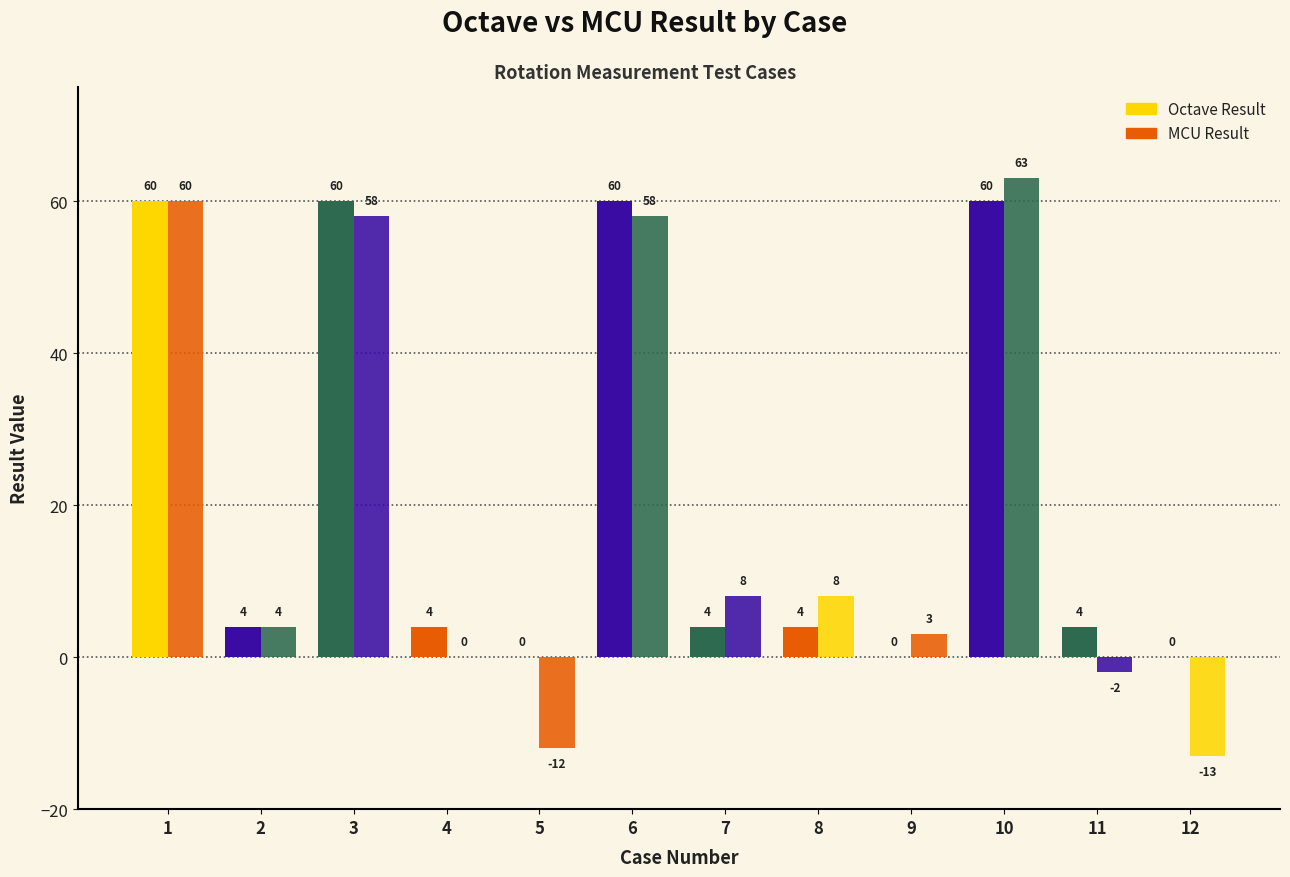

How many groups of bars are there?

12